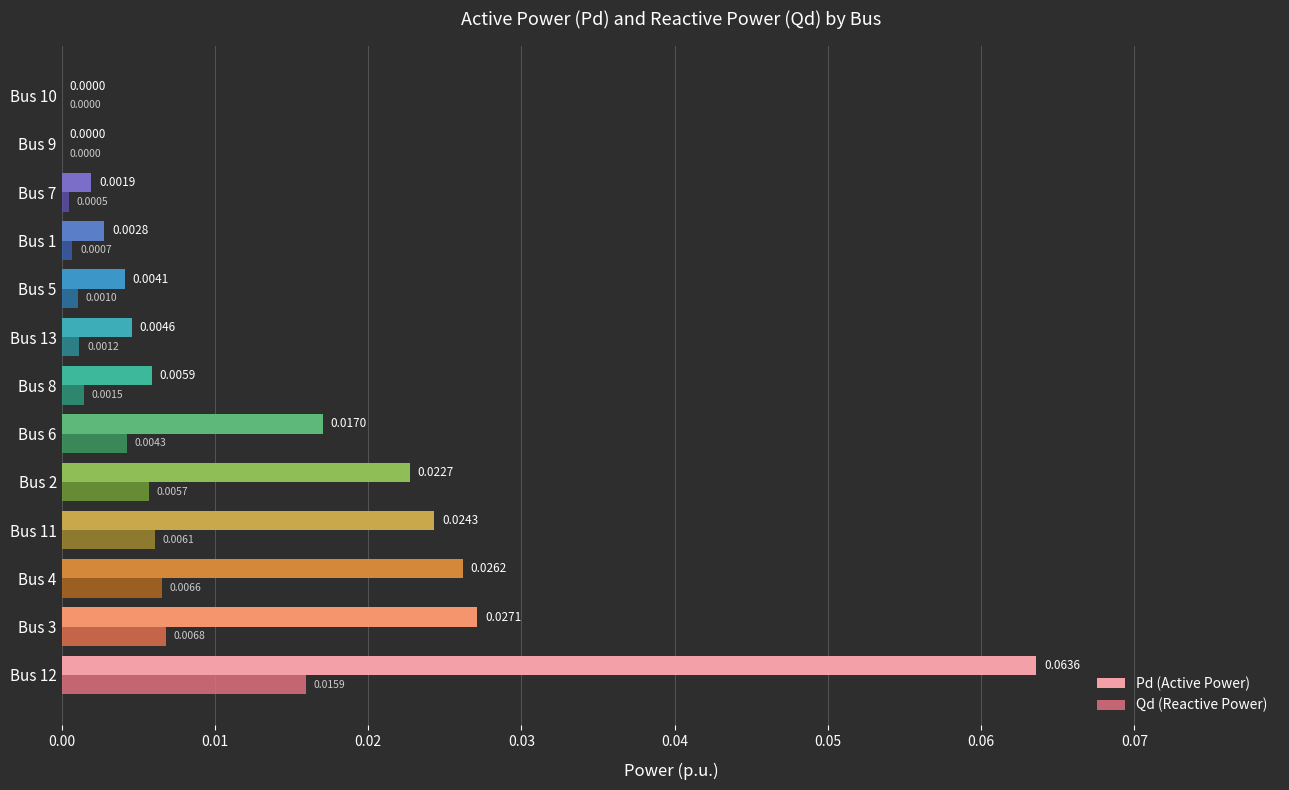

Which series has the largest range (max minus min)?

Pd (Active Power)